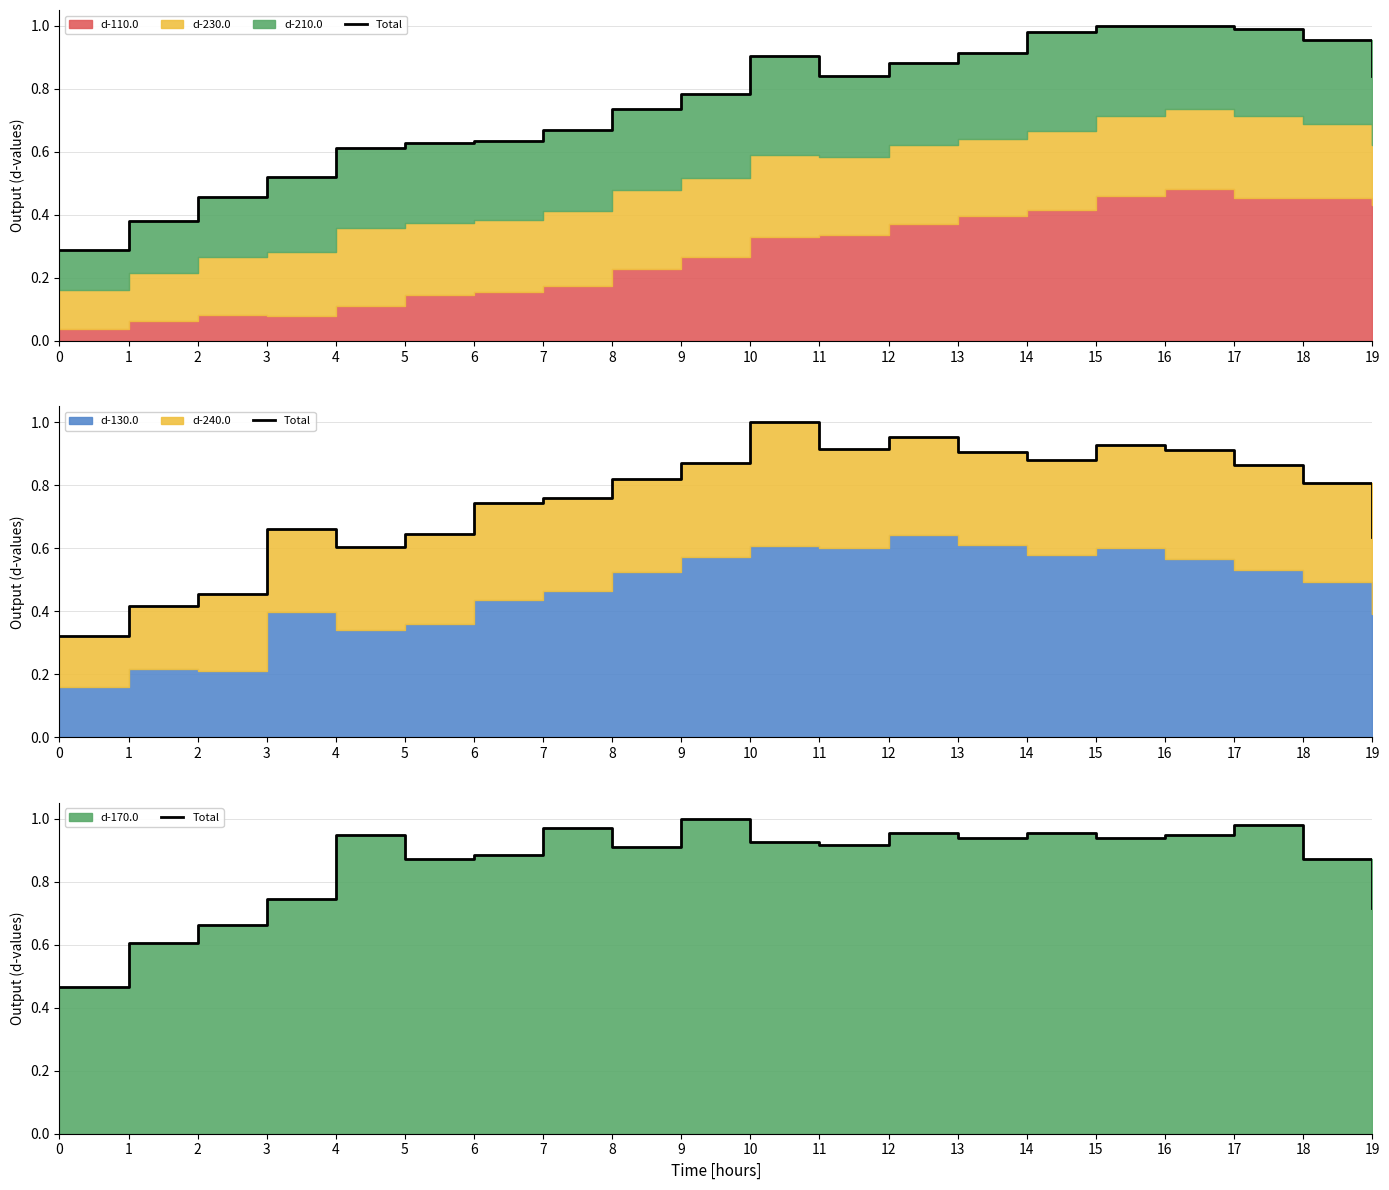

How many interior local peaks (higher than both neighbors) does the data have?

6